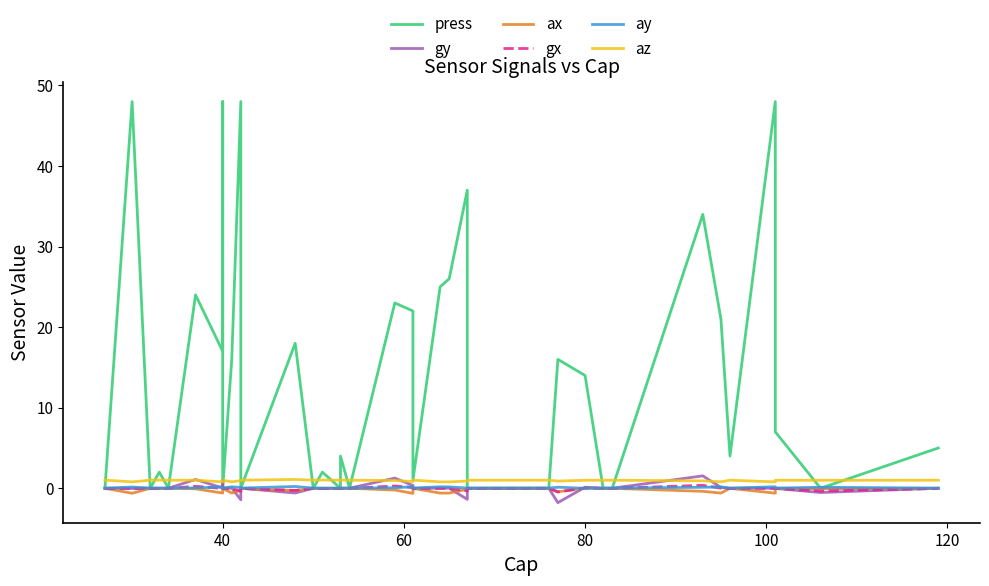

What is the smallest value displayed?

-1.8